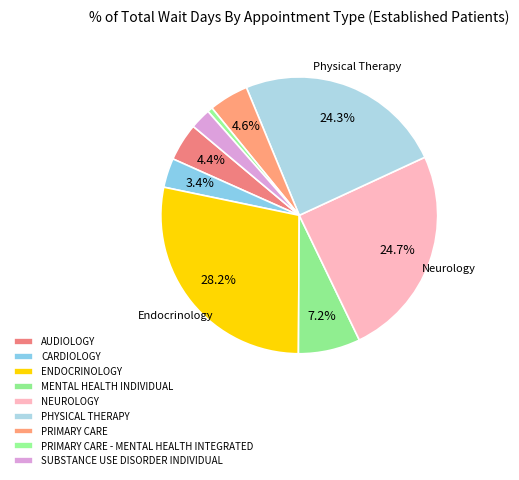

What is the total percentage of AUDIOLOGY and PRIMARY CARE - MENTAL HEALTH INTEGRATED?

5.0%